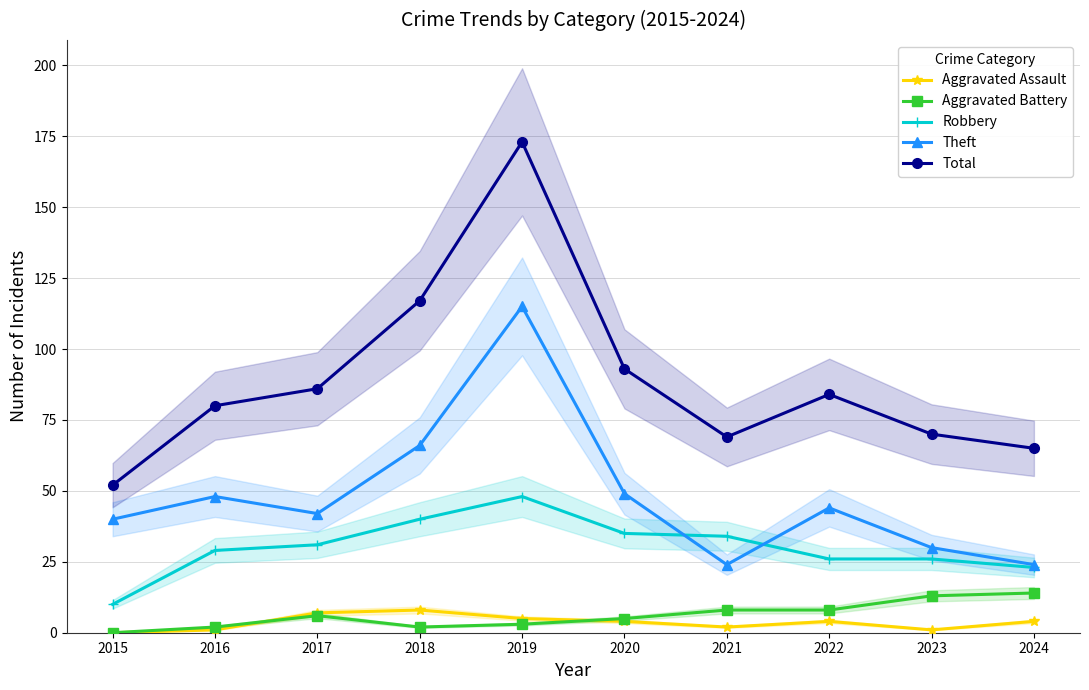

Where is the first local minimum for Aggravated Battery?

2018